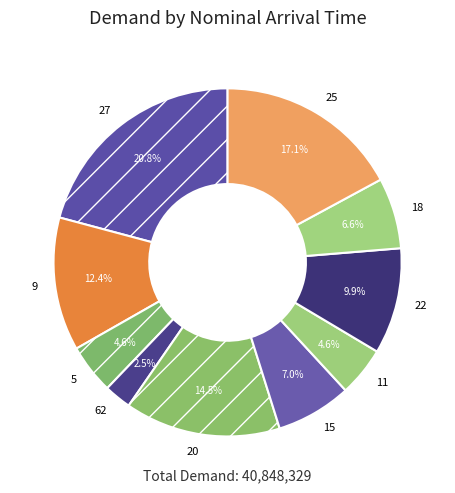

Between 20 and 15, which is larger?

20